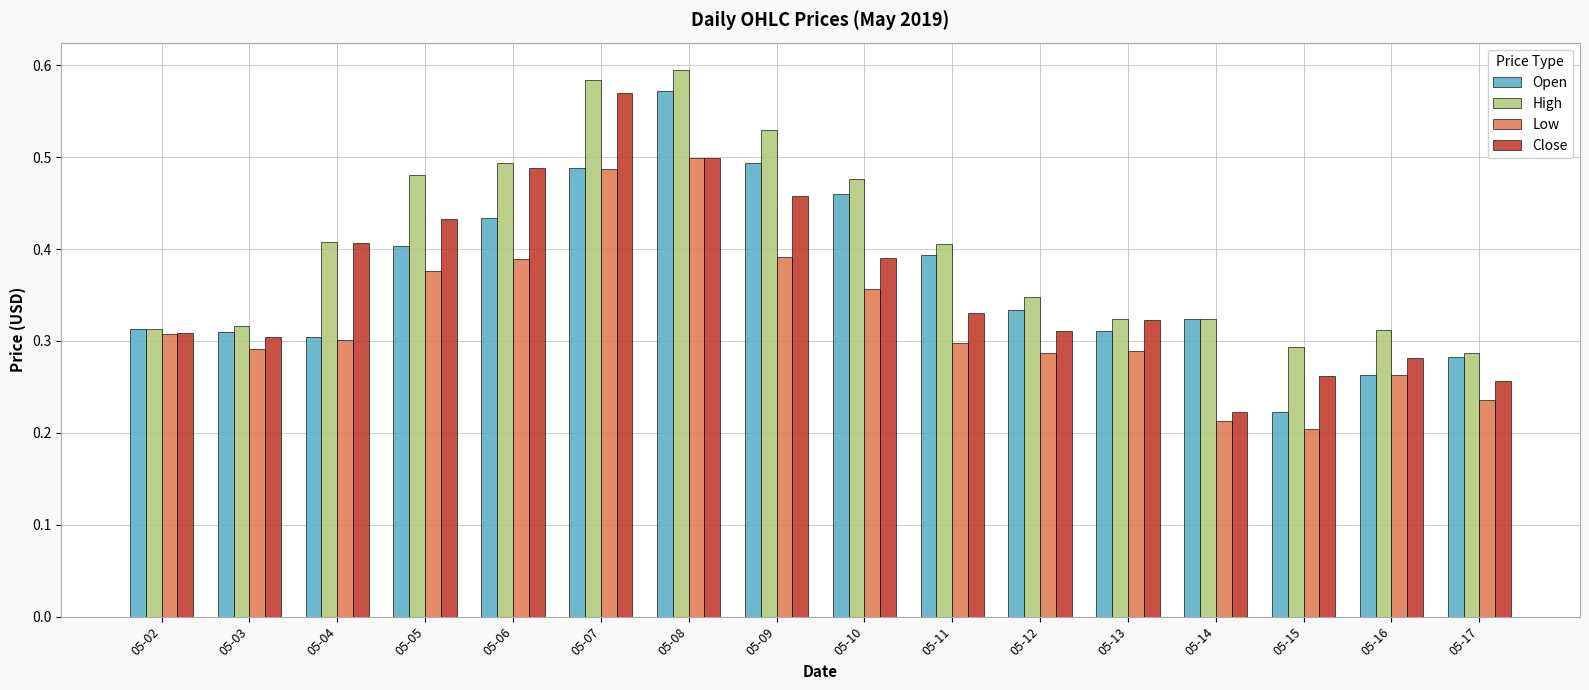

What are all the series names shown in the legend?

Open, High, Low, Close